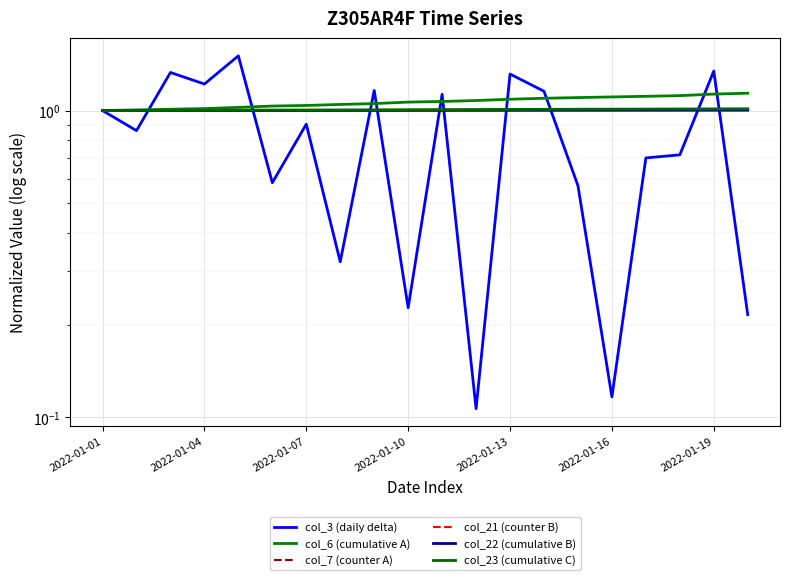

What is the value of the col_21 (counter B) point at the 7th from the left?

1.0